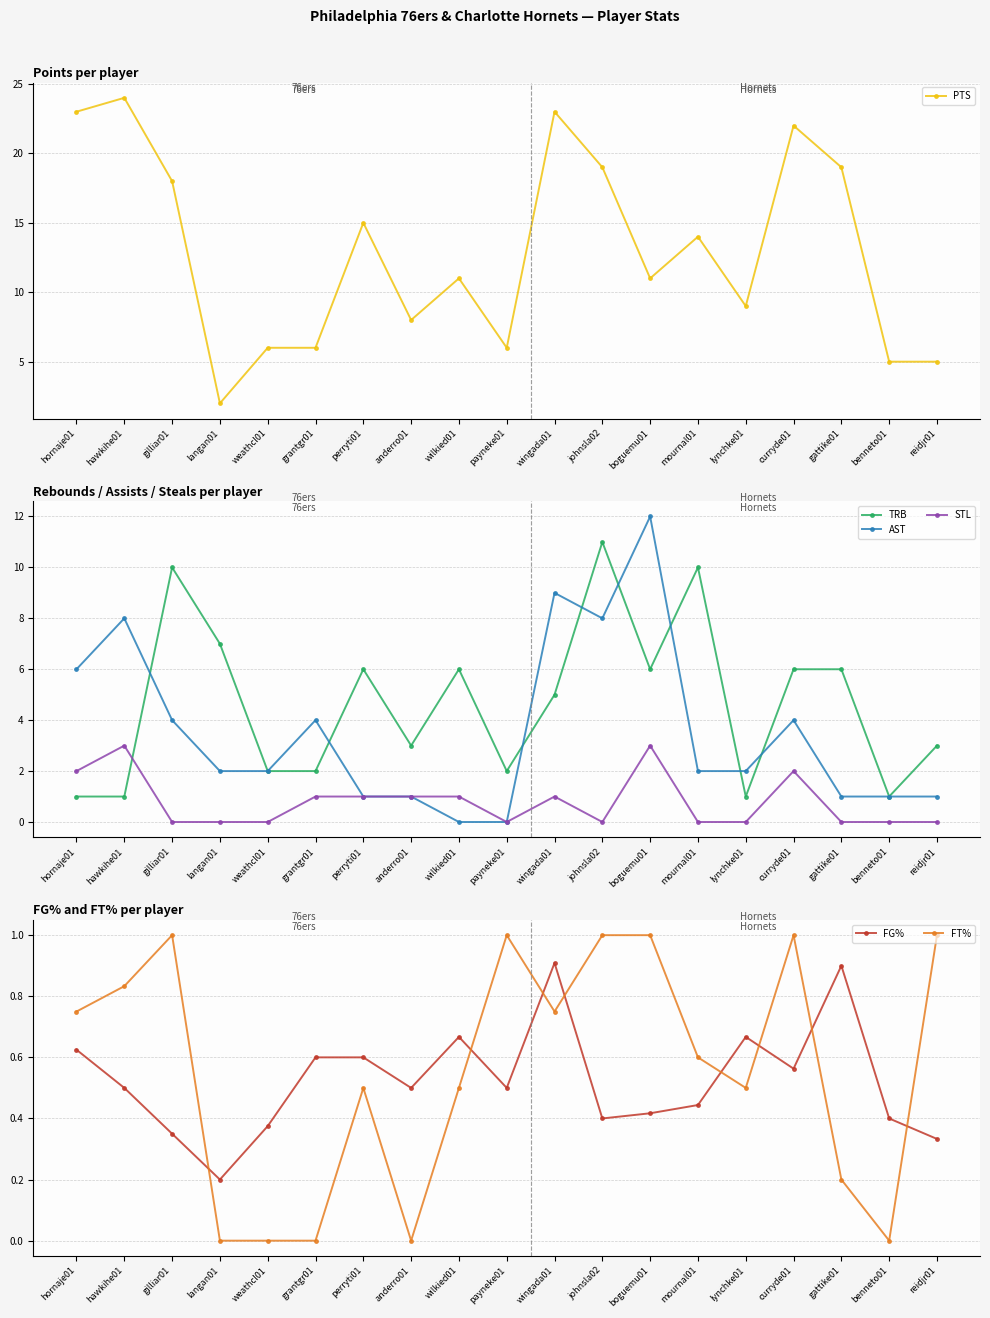

How many interior local peaks does the AST series have?

5